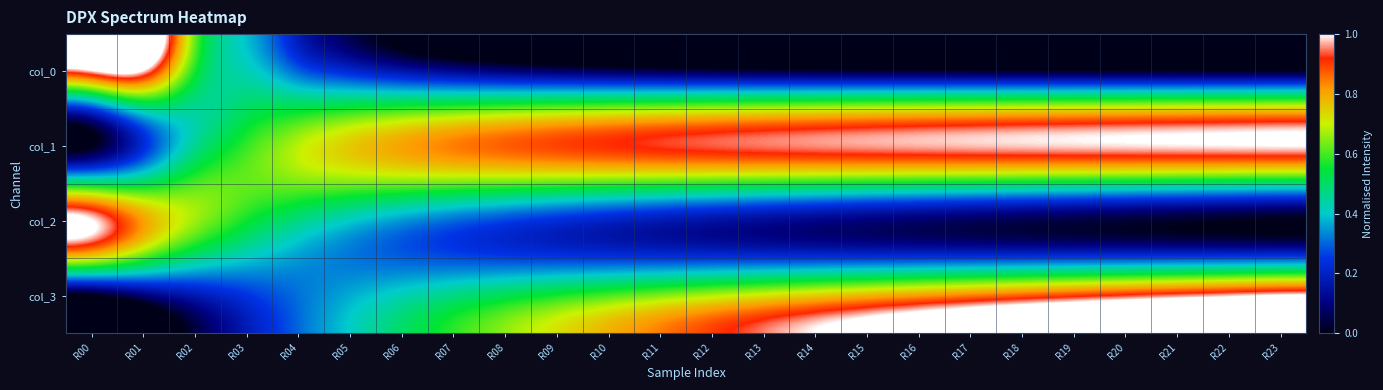

At which category is the sum across all series the highest?

R01